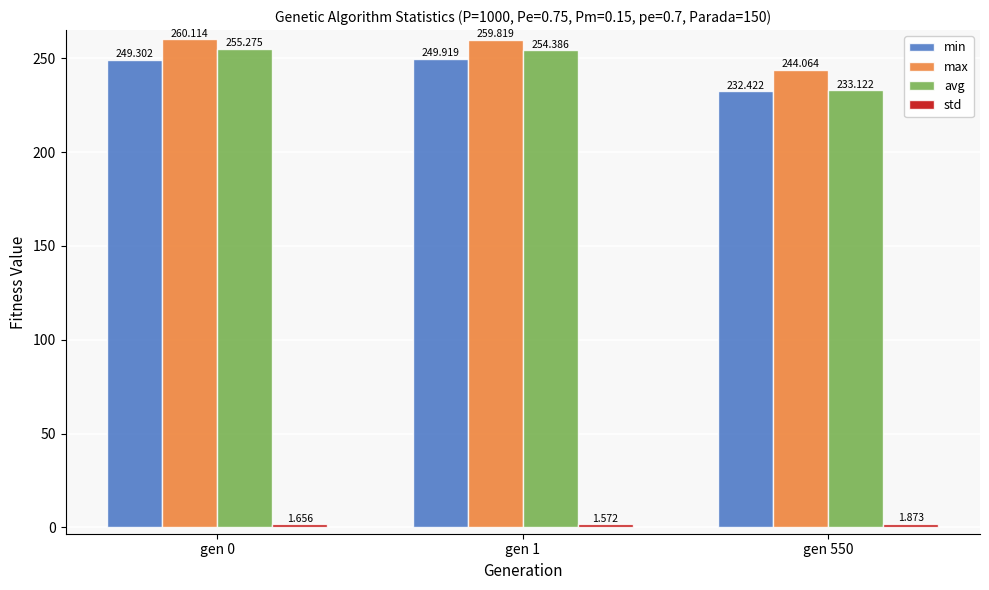

What is the value of the max bar at the 3rd from the left?

244.1